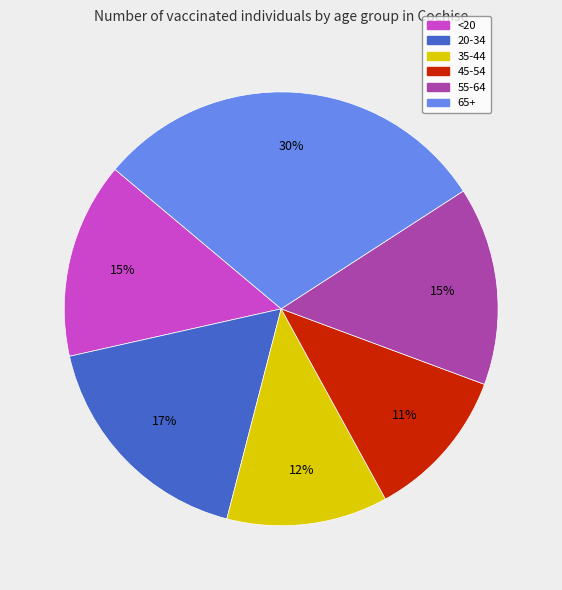

Do 20-34 and <20 together represent more than half of the pie?

No